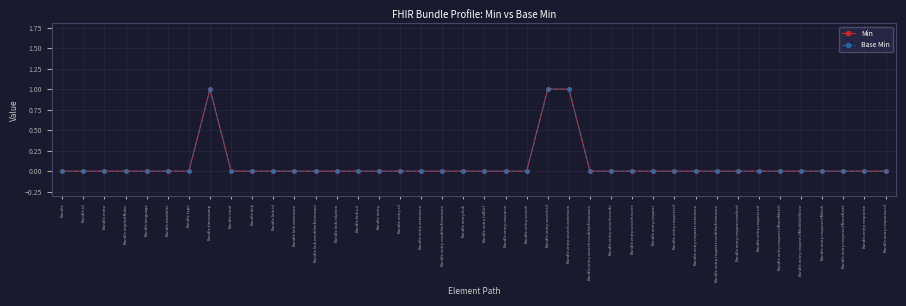

Rank the series at Bundle.entry.extension from lowest to highest value.

Min, Base Min